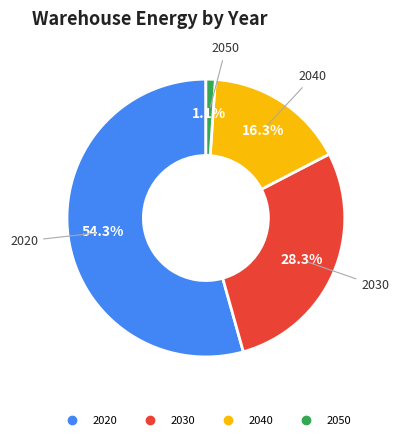

What percentage is the 2020 slice, to the nearest percent?

54%